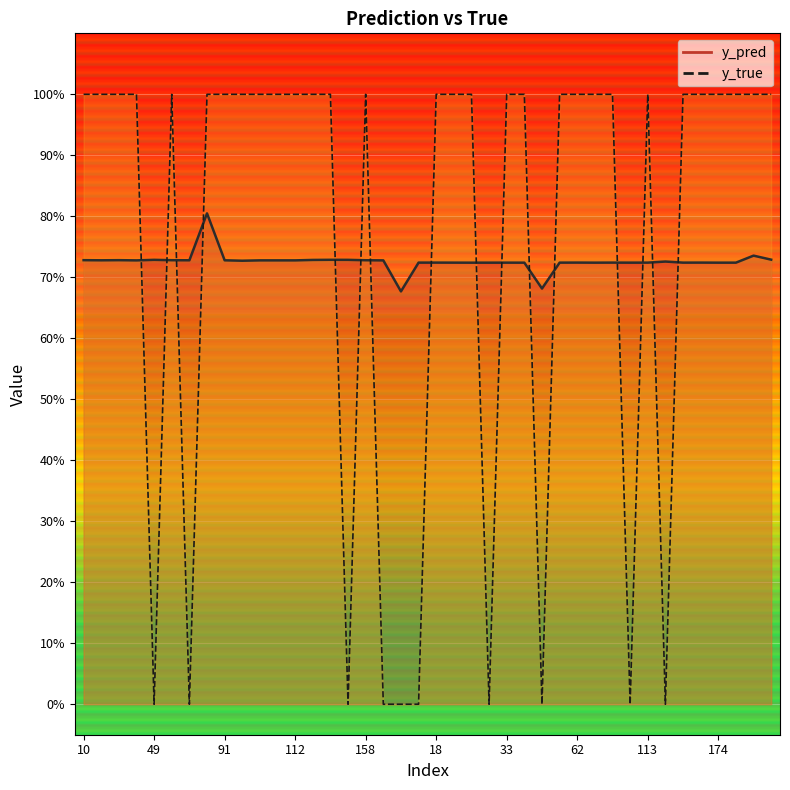

Reading left to right, list all the values displayed in this chart.

y_pred: 10=0.7	26=0.7	35=0.7	40=0.7	49=0.7	50=0.7	76=0.7	77=0.8	91=0.7	101=0.7	108=0.7	110=0.7	112=0.7	117=0.7	153=0.7	154=0.7	158=0.7	159=0.7	176=0.7	13=0.7	18=0.7	28=0.7	29=0.7	30=0.7	33=0.7	34=0.7	48=0.7	54=0.7	62=0.7	65=0.7	80=0.7	90=0.7	113=0.7	119=0.7	157=0.7	160=0.7	174=0.7	180=0.7	3=0.7	9=0.7
y_true: 10=1.0	26=1.0	35=1.0	40=1.0	49=0.0	50=1.0	76=0.0	77=1.0	91=1.0	101=1.0	108=1.0	110=1.0	112=1.0	117=1.0	153=1.0	154=0.0	158=1.0	159=0.0	176=0.0	13=0.0	18=1.0	28=1.0	29=1.0	30=0.0	33=1.0	34=1.0	48=0.0	54=1.0	62=1.0	65=1.0	80=1.0	90=0.0	113=1.0	119=0.0	157=1.0	160=1.0	174=1.0	180=1.0	3=1.0	9=1.0